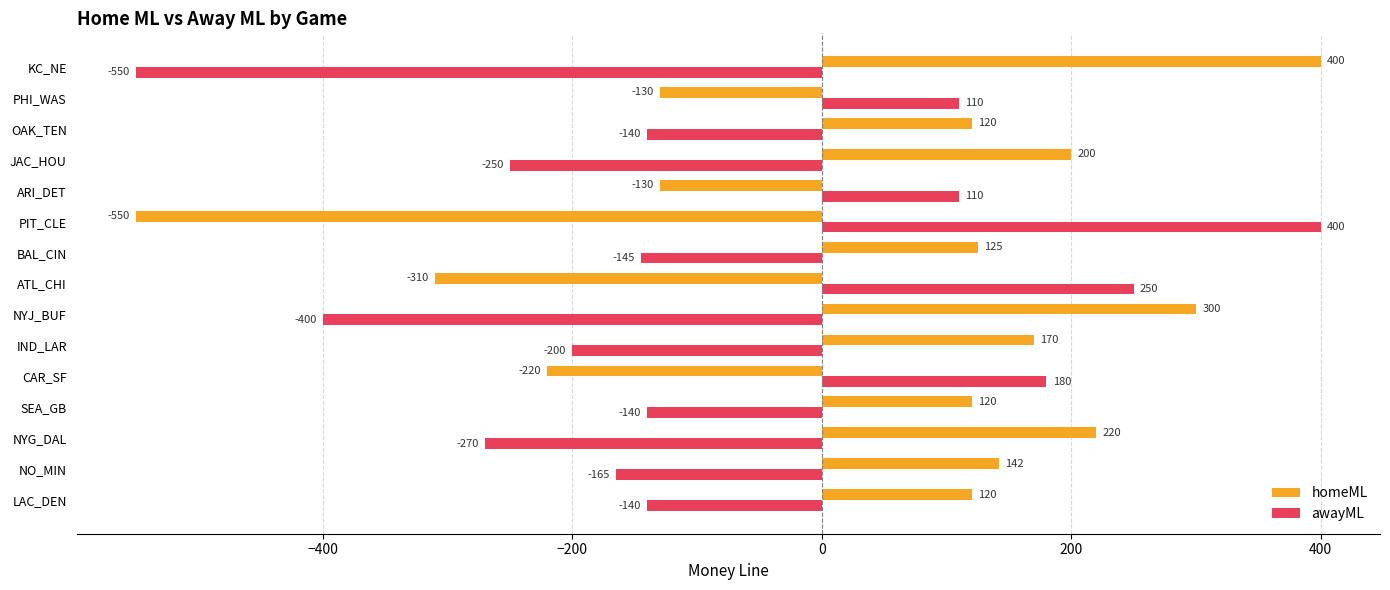

Which series has the largest total across all categories?

homeML